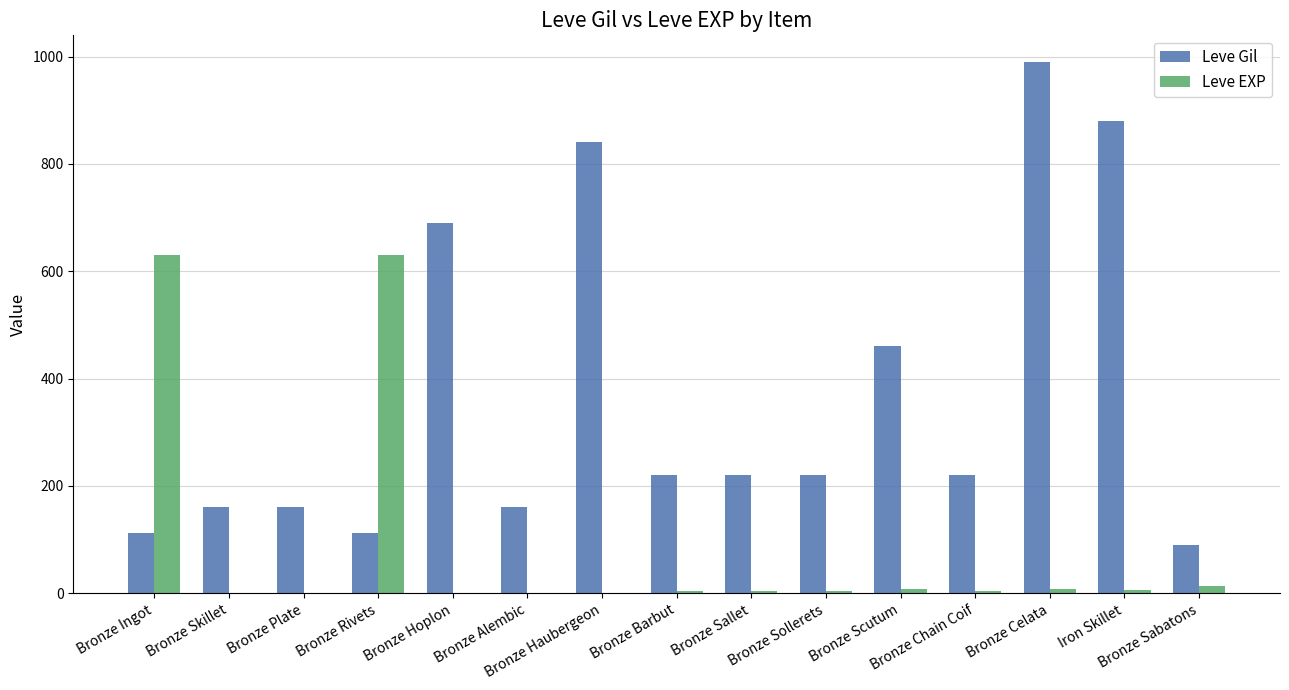

What is the maximum value for Leve Gil?

990